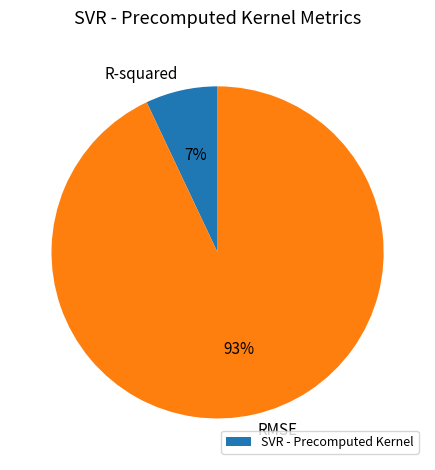

To the nearest percent, what percentage of the pie is R-squared?

7%